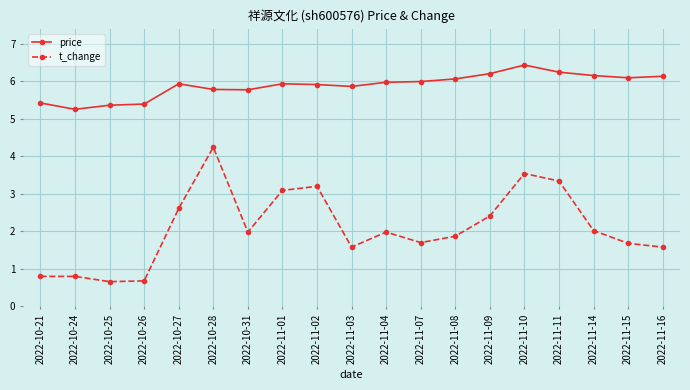

What is the approximate value of t_change at 2022-11-01?

3.1